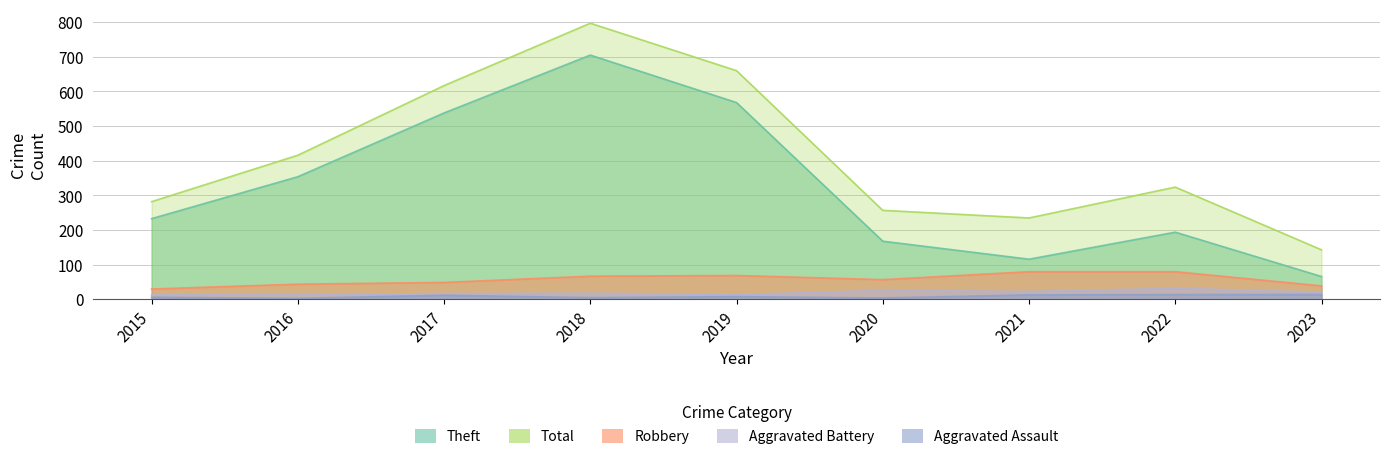

What is the value of the Total point at the 9th from the left?

143